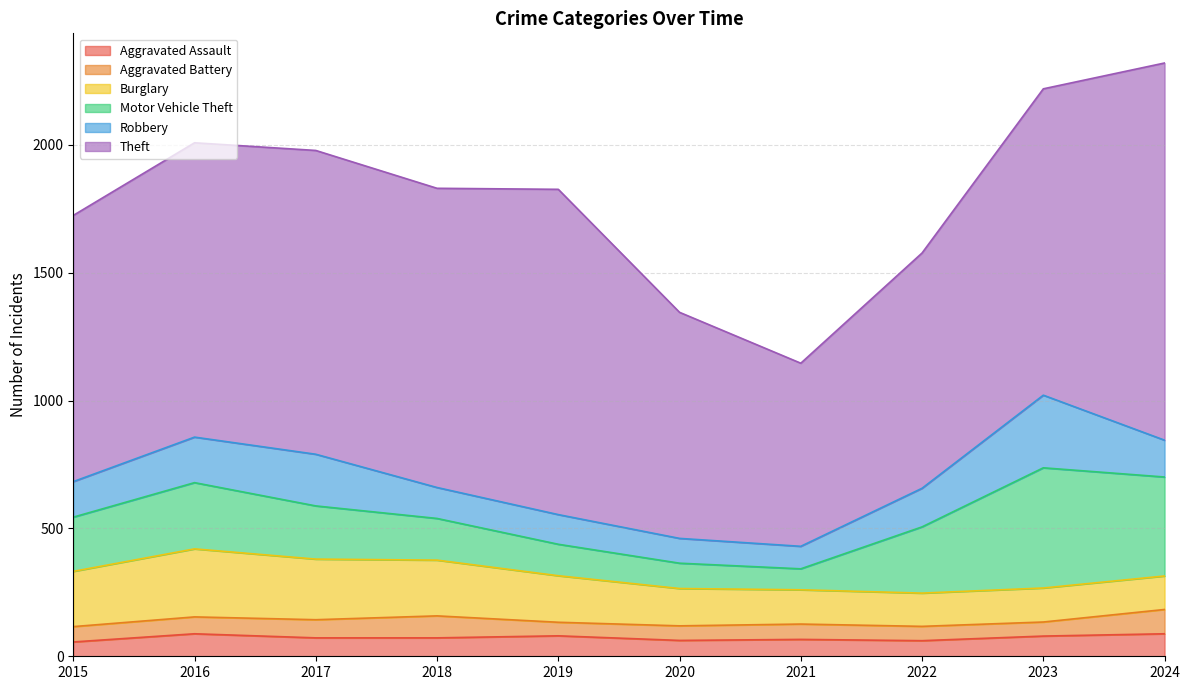

Reading left to right, what are all the values shown in this chart?

Aggravated Assault: 56	88	72	72	80	62	66	61	79	88
Aggravated Battery: 60	66	71	86	53	57	60	56	55	95
Burglary: 216	266	237	218	182	146	134	130	133	131
Motor Vehicle Theft: 212	259	208	163	123	99	82	259	470	387
Robbery: 139	178	202	121	116	97	88	151	284	144
Theft: 1041	1151	1188	1170	1272	884	716	920	1198	1475